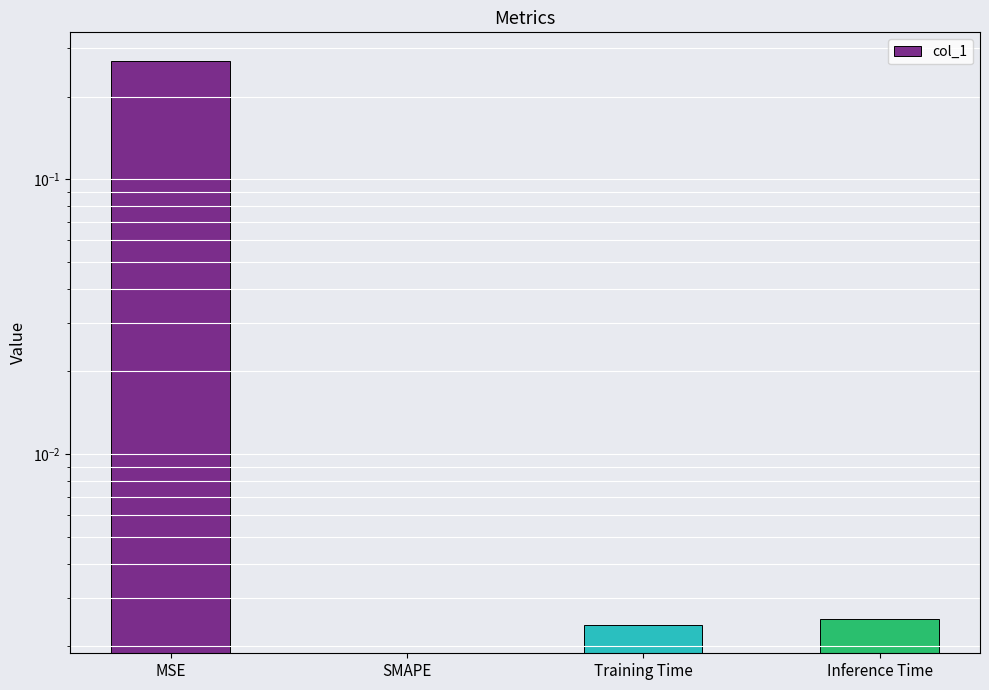

The chart shows a value of 0.0 at Inference Time. True or false?

True